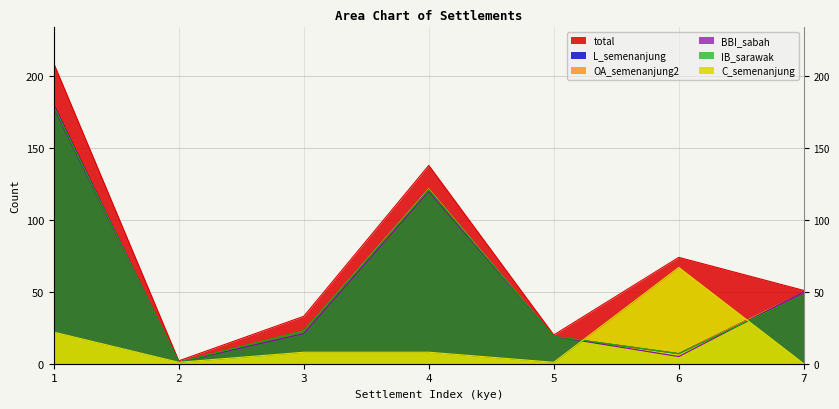

What is the average value of the OA_semenanjung2 series?

57